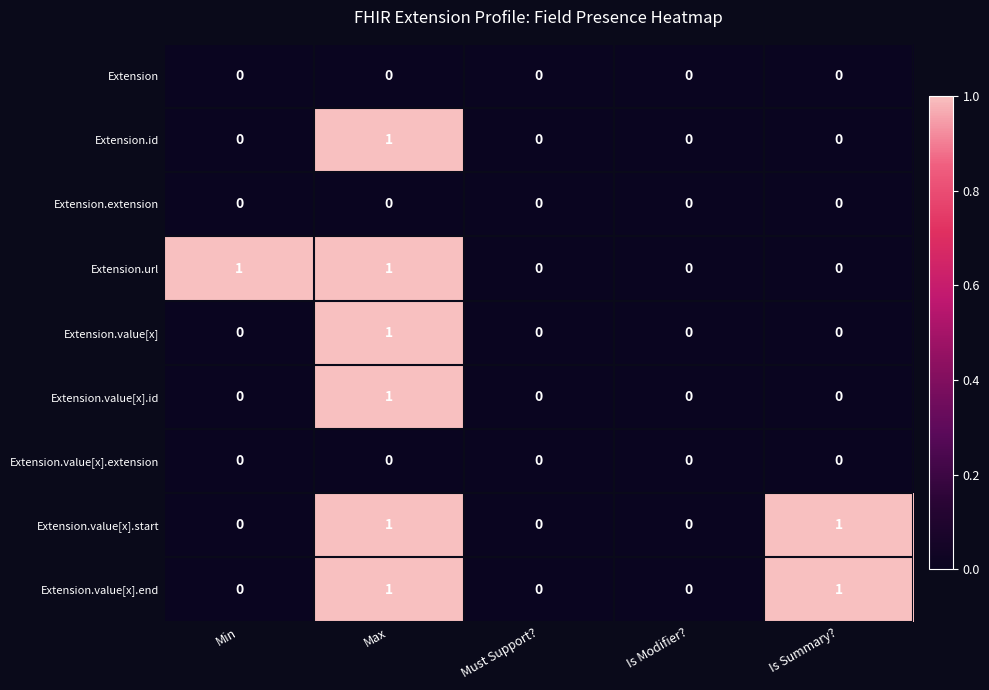

Is it true that Extension equals 0 at Max?

True